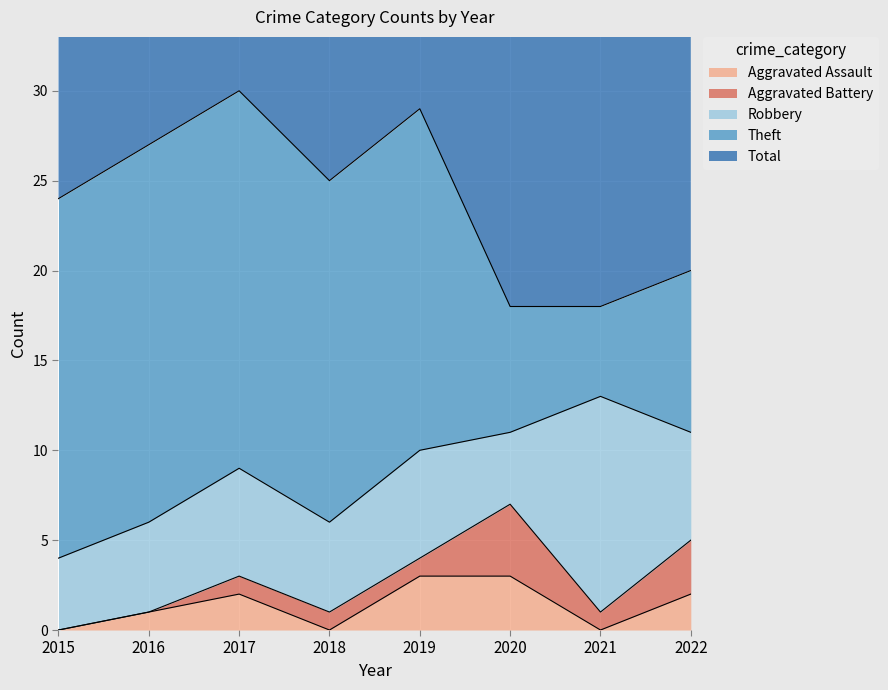

Which label corresponds to the smallest value in the chart?

2015